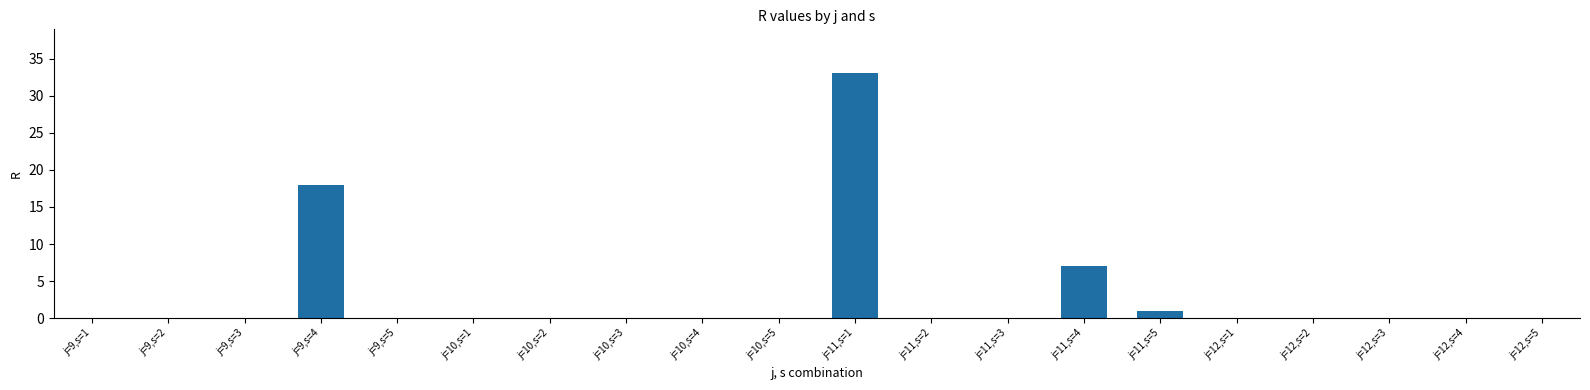

Are the bars horizontal?

No